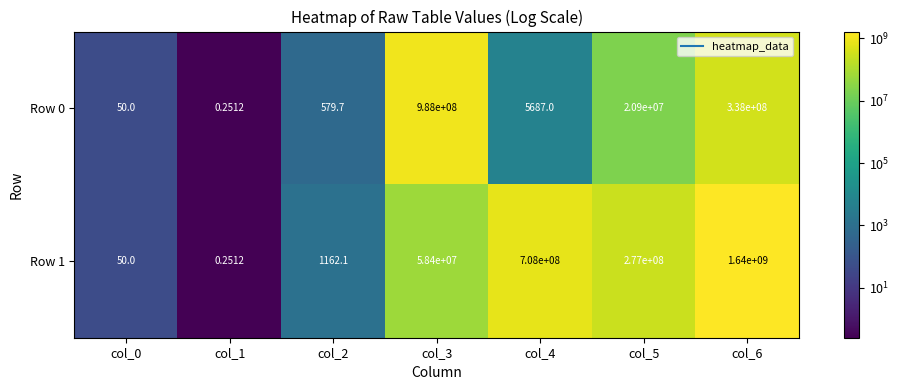

Is the value of Row 1 at col_2 greater than the value of Row 0 at col_5?

No